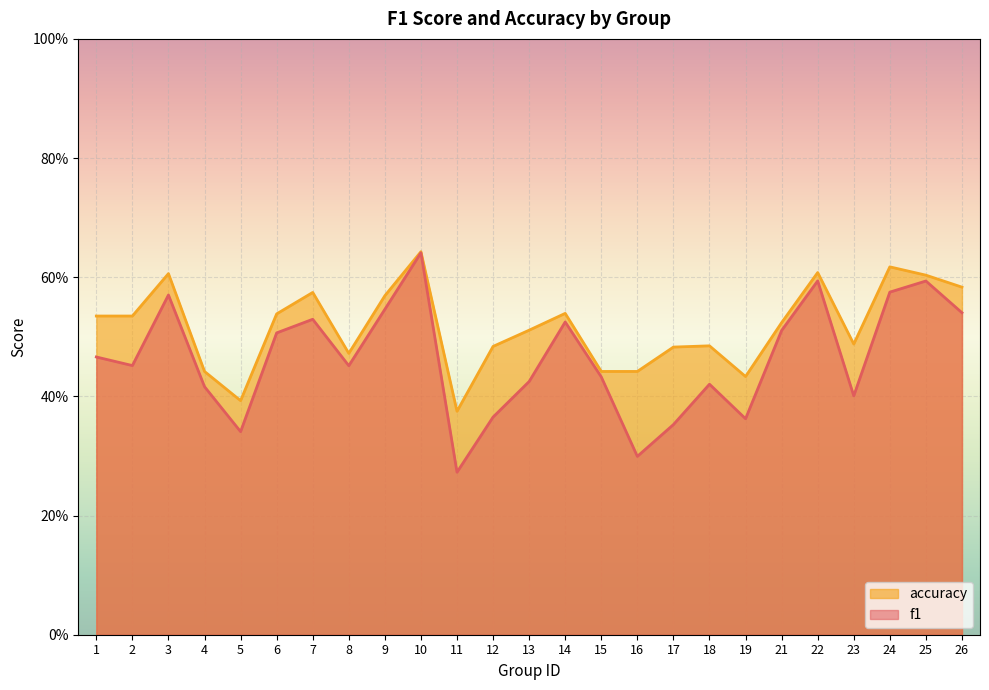

What is the sum of the f1 values at 11 and 19?

0.6